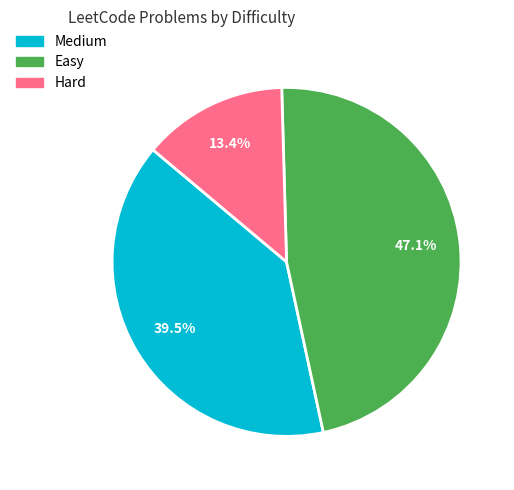

The Hard slice represents 13% of the pie. True or false?

True